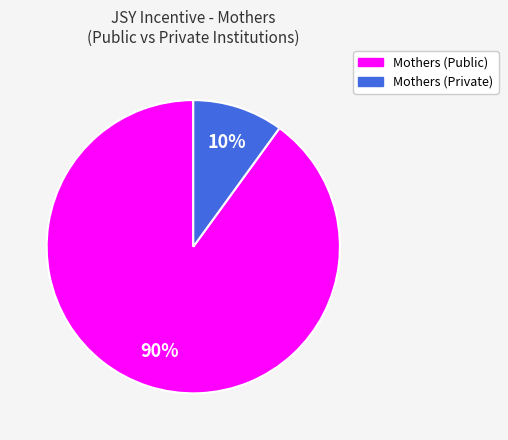

To the nearest percent, what is the difference between the largest and smallest slice percentages?

80%